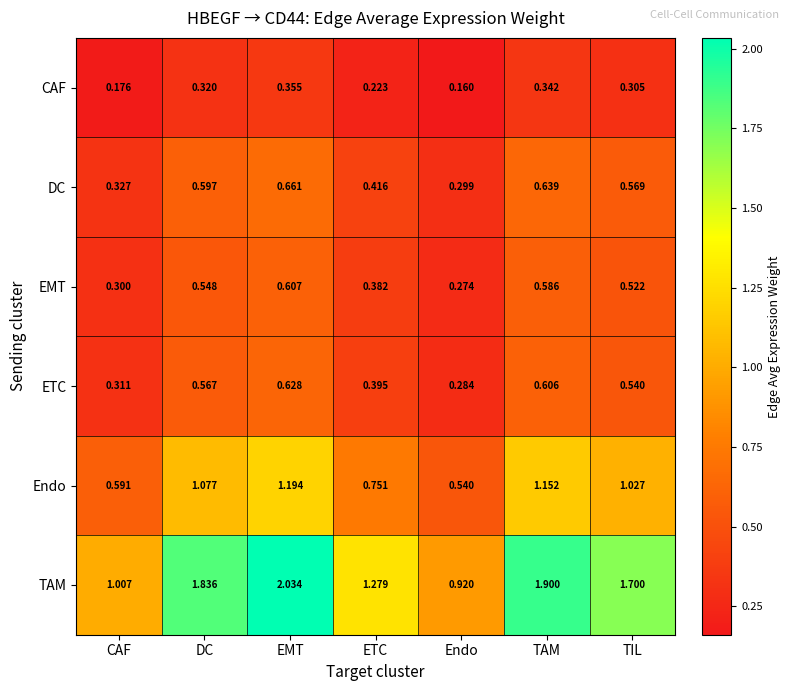

Which series has the widest spread of values?

TAM